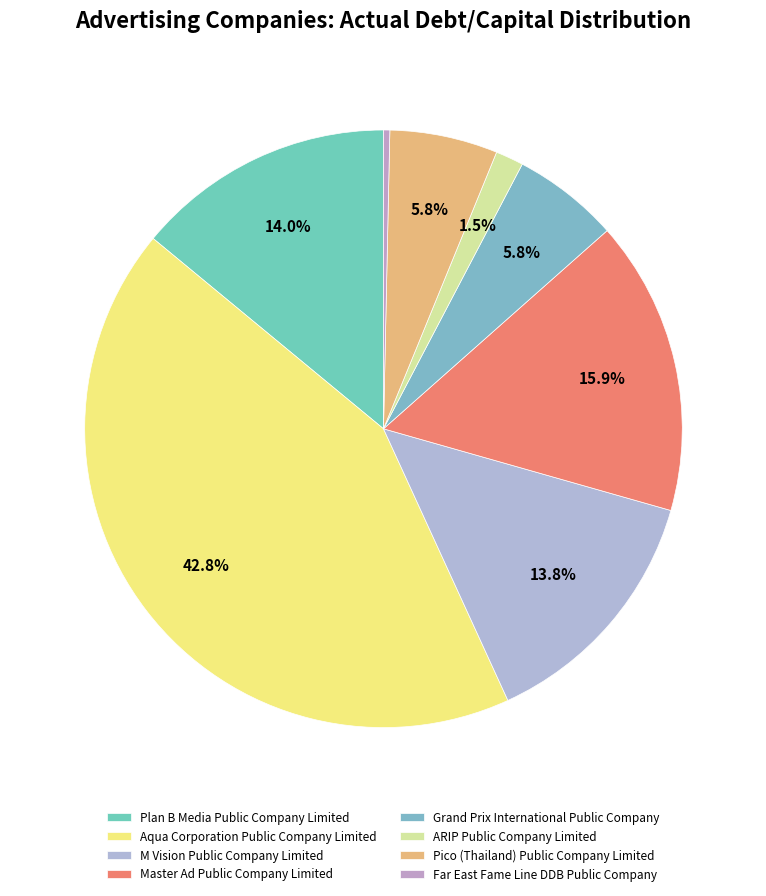

Is there a majority slice in this chart?

No